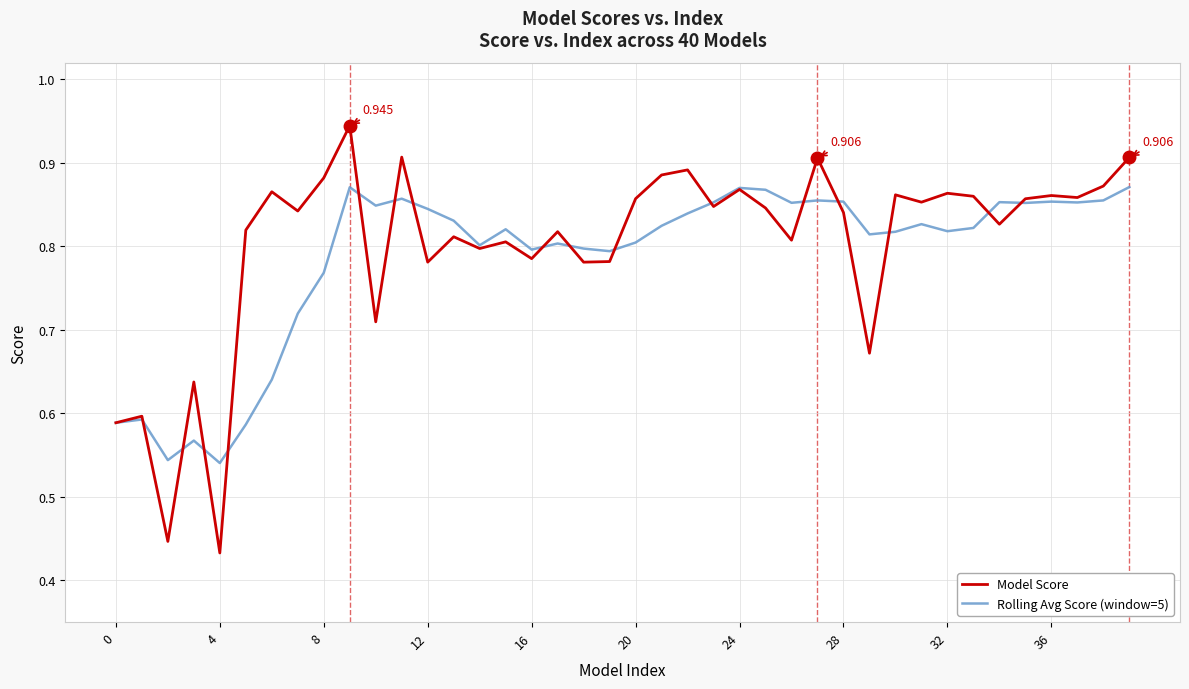

Which series has the widest spread of values?

Model Score